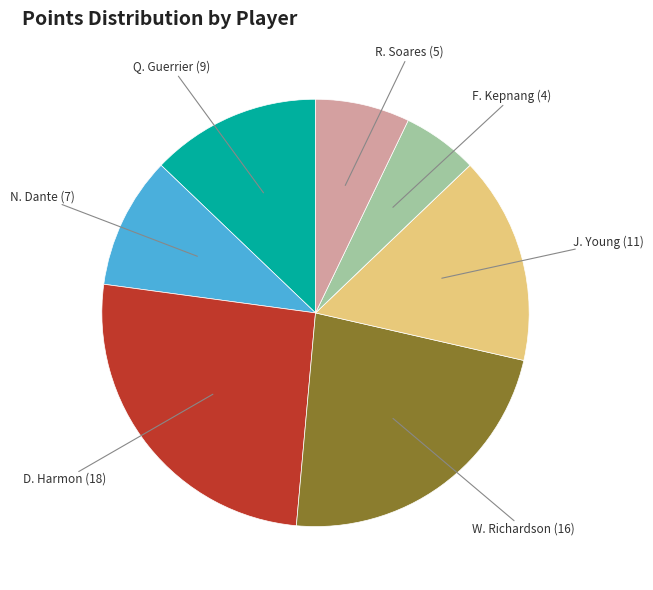

Is there any slice that represents more than half of the pie?

No